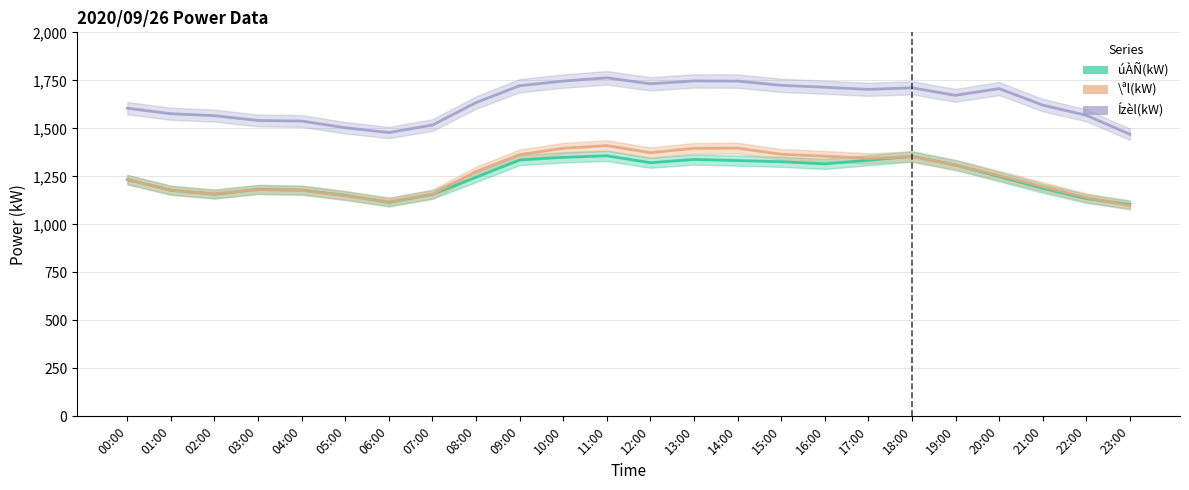

What is the difference between the \ªl(kW) values at 17:00 and 18:00?

8